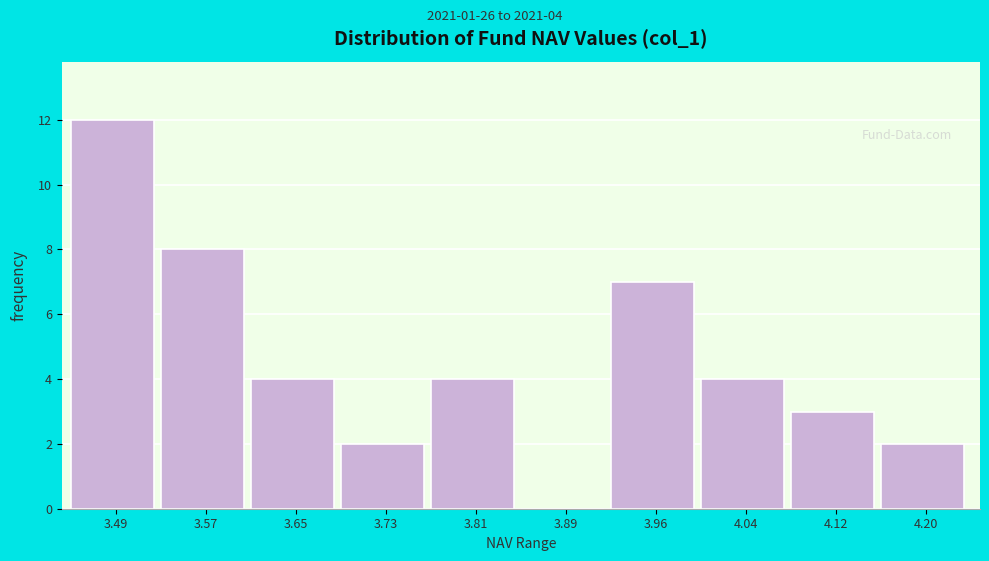

Reading left to right, what are all the values shown in this chart?

3.49=12	3.57=8	3.65=4	3.73=2	3.81=4	3.89=0	3.96=7	4.04=4	4.12=3	4.20=2